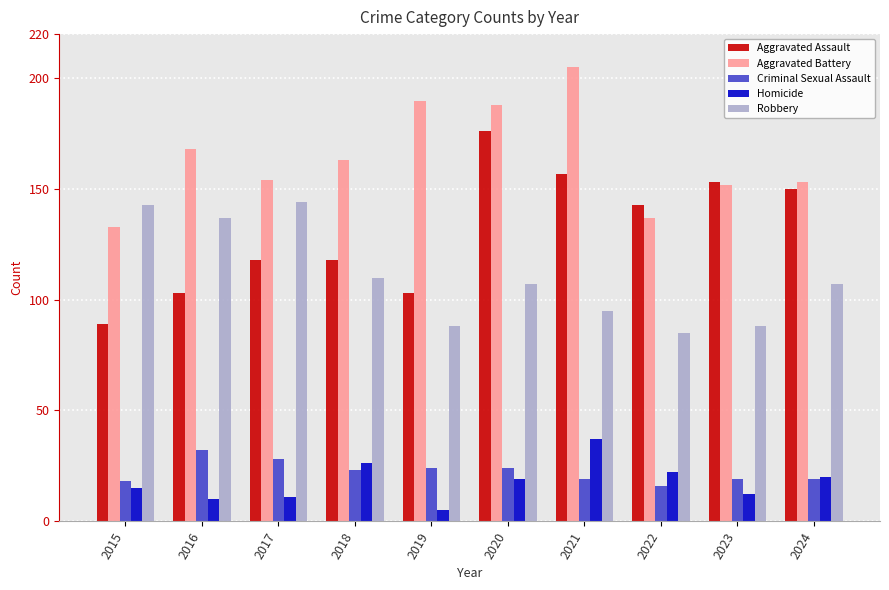

What is the difference between the second highest and minimum values in the Robbery series?

58